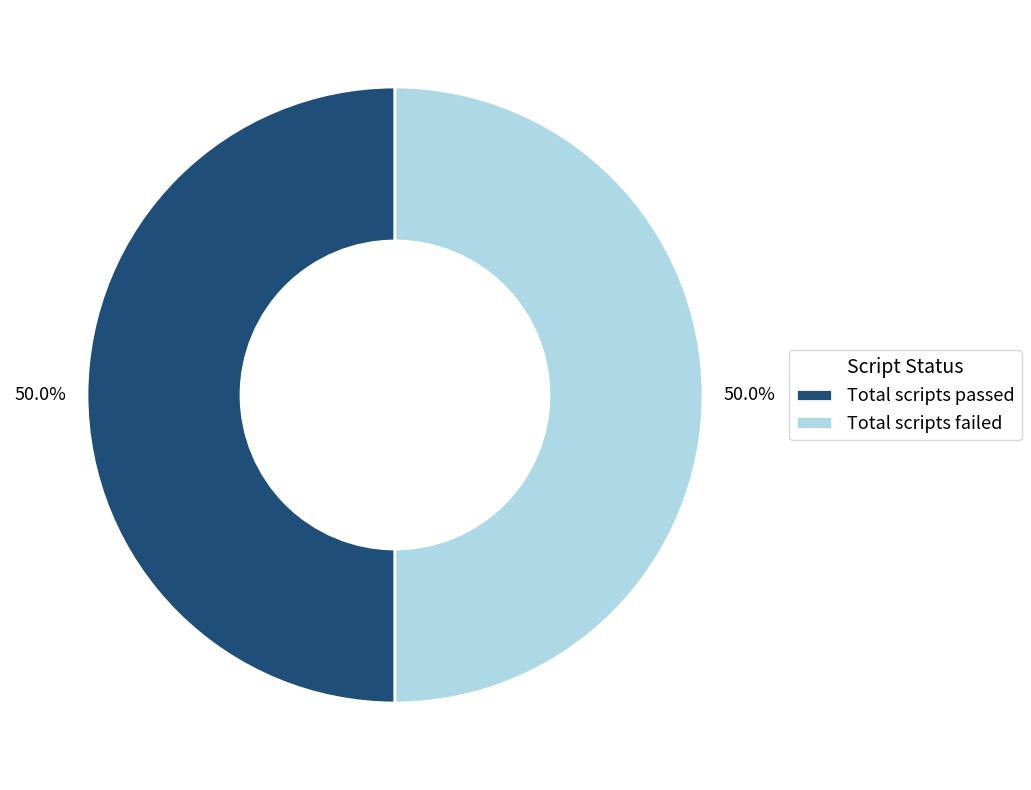

Approximately how many times larger is the value at Total scripts passed compared to Total scripts failed?

1.0